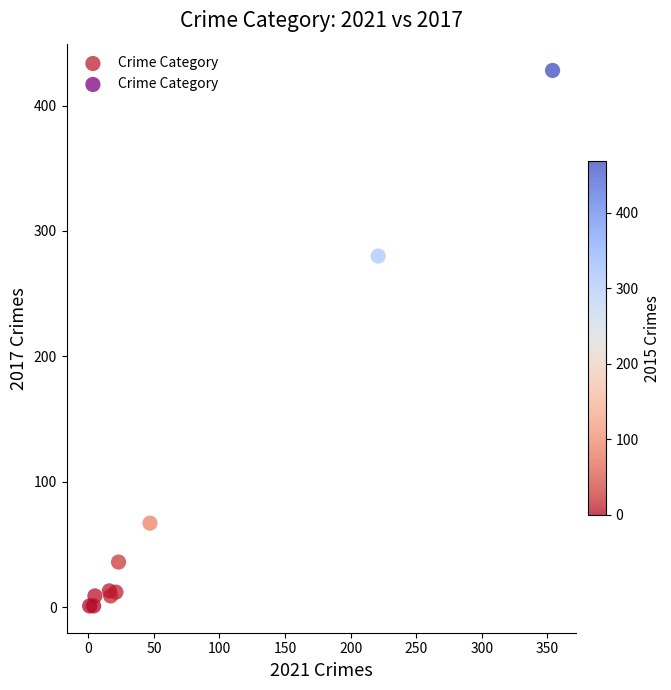

What Y value in the scatter plot is closest to 214?

280